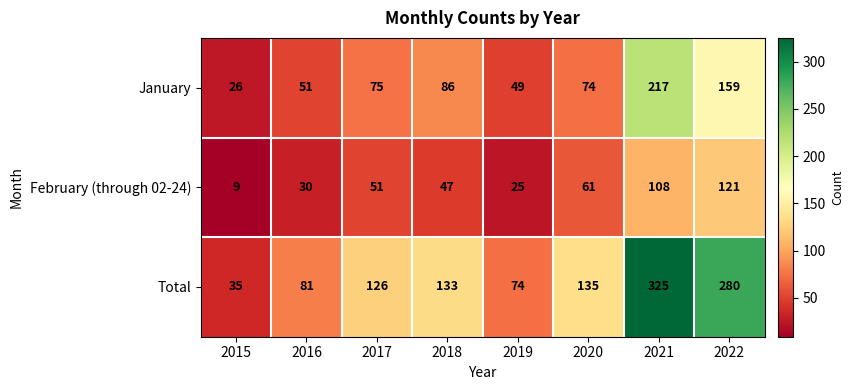

How many series are shown in this chart?

3